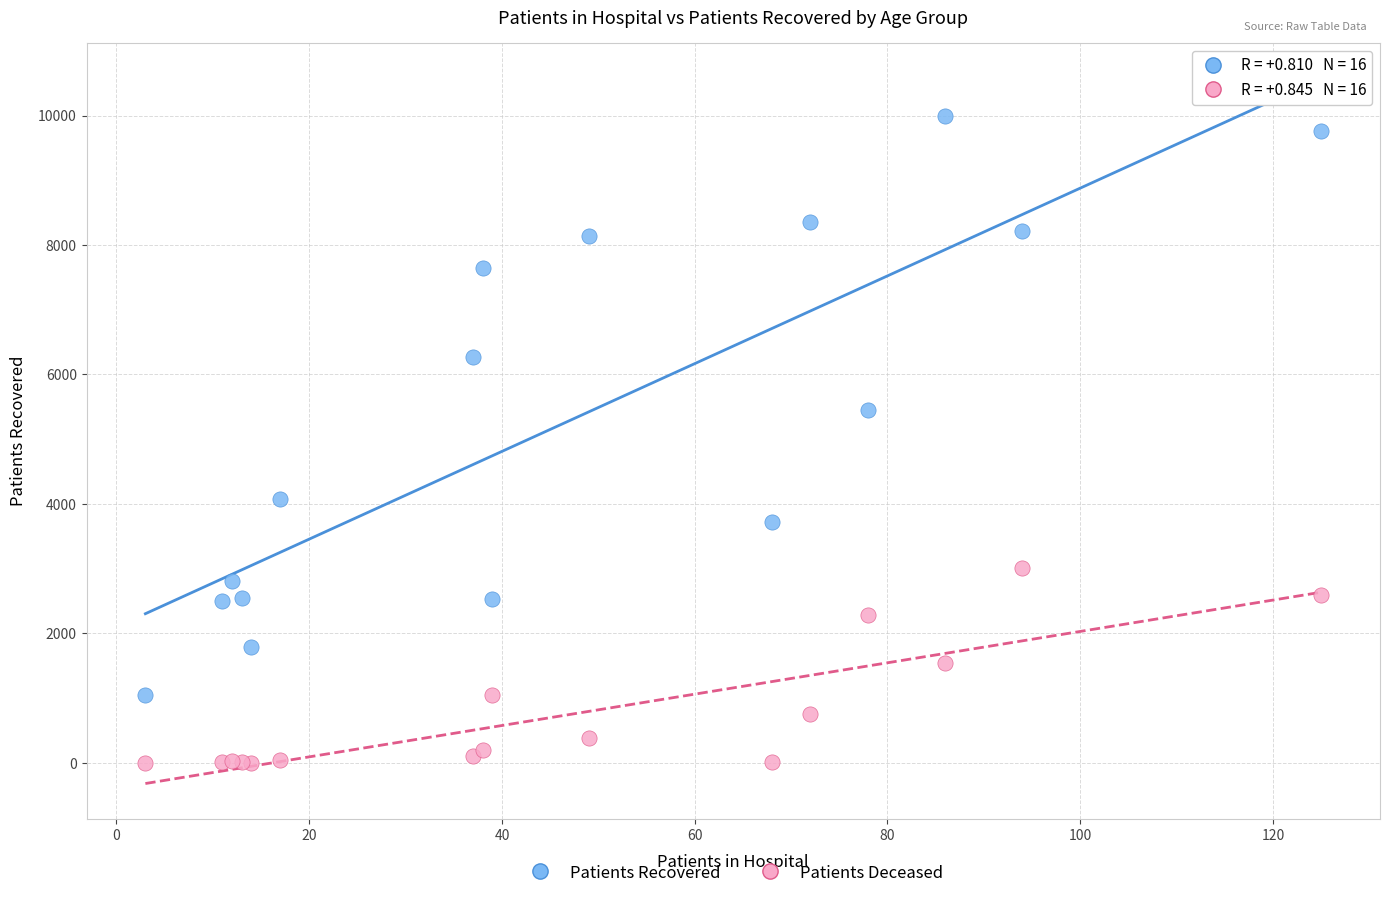

Which series contains the lowest Y value?

Patients Deceased